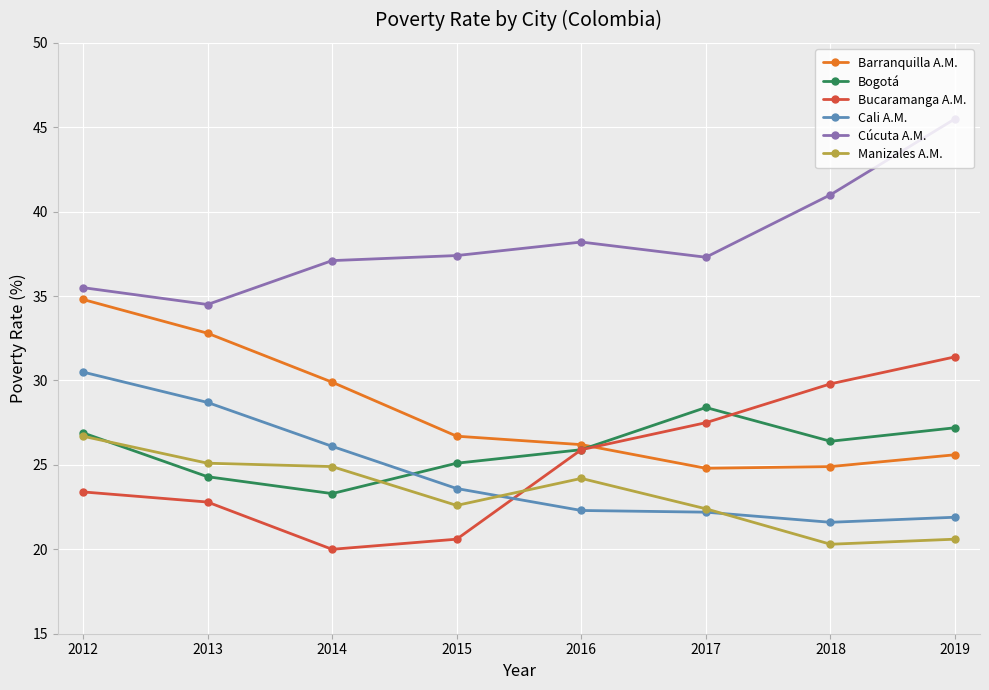

In Cúcuta A.M., how many points are higher than both neighbors (excluding endpoints)?

1